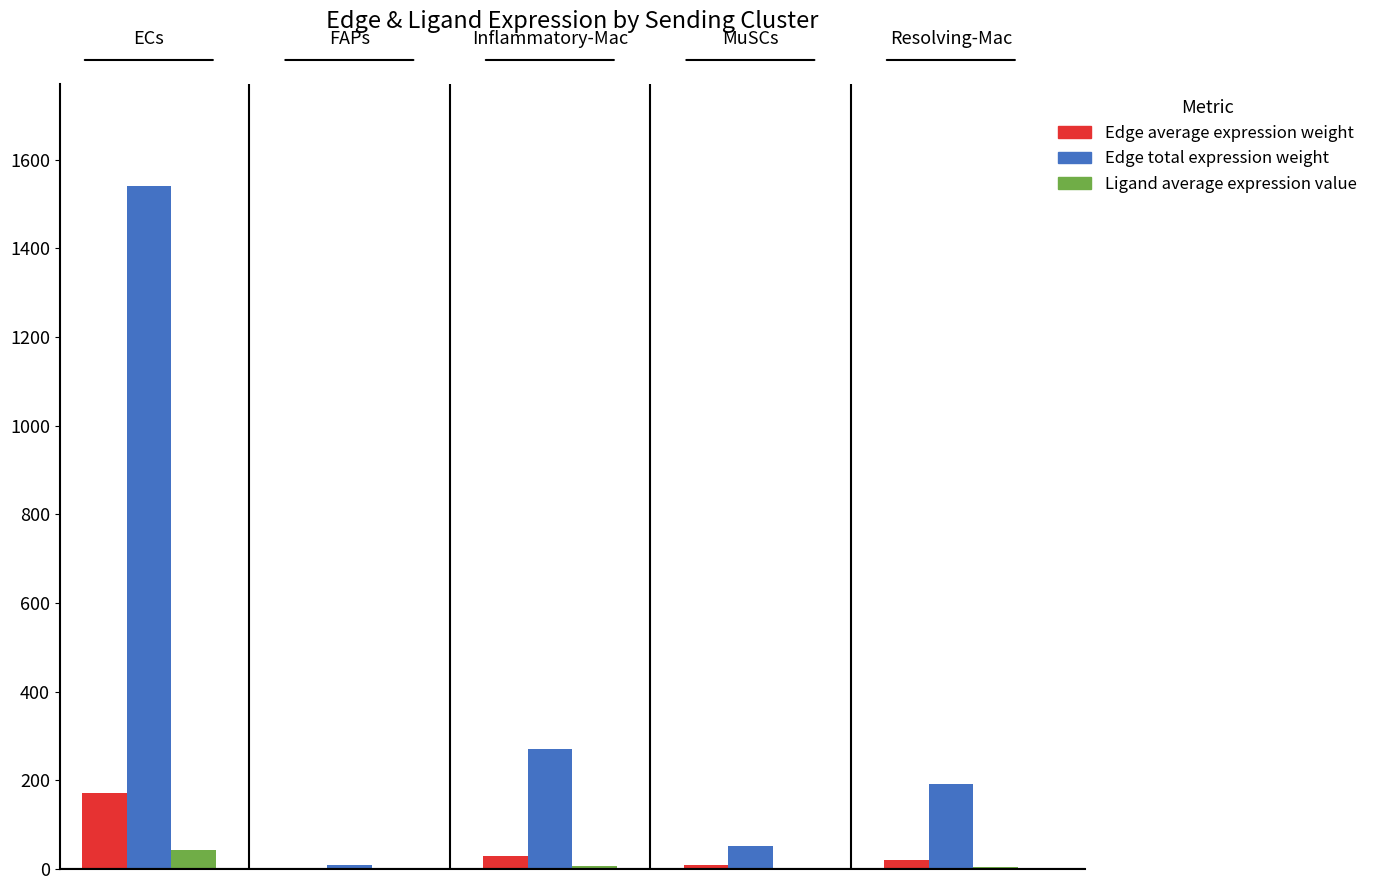

What is the average value of the Ligand average expression value series?

11.8